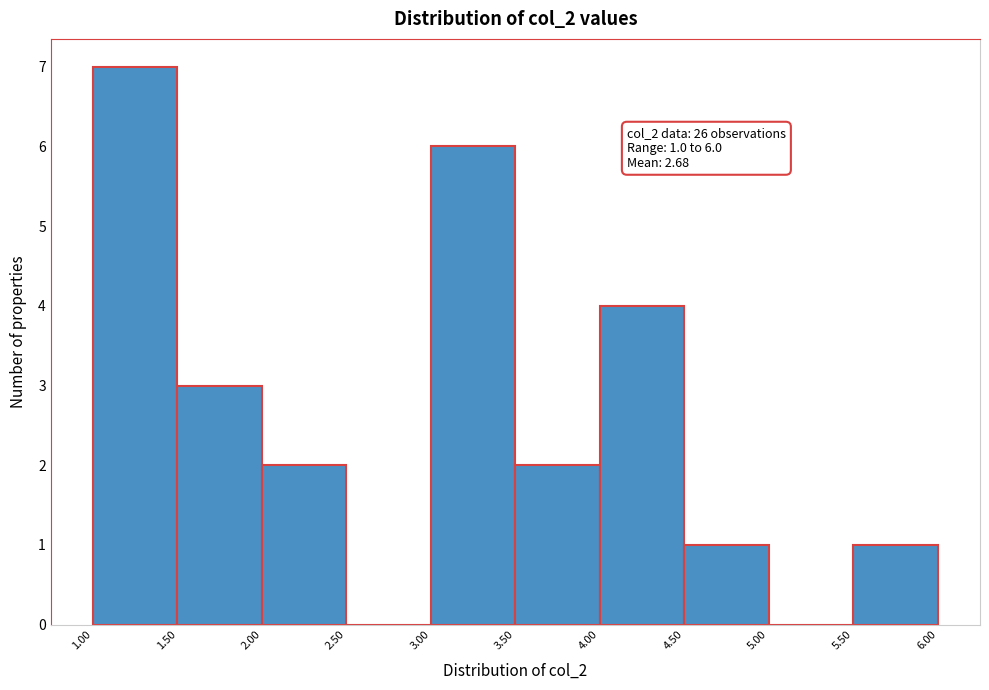

Which range on the x-axis has the tallest bar?

1.00 to 1.50